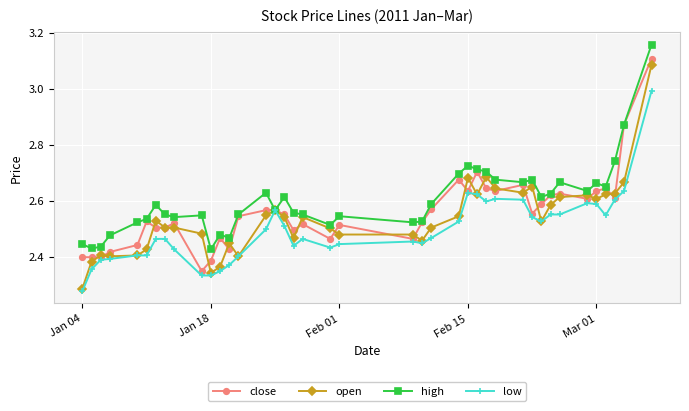

Does the chart display data point markers on the line(s)?

Yes